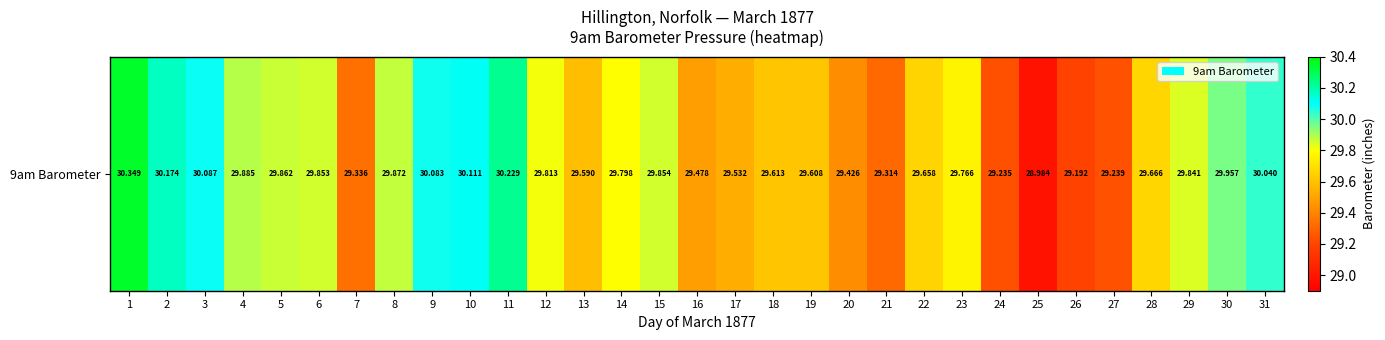

What is the minimum value shown in the chart?

29.0